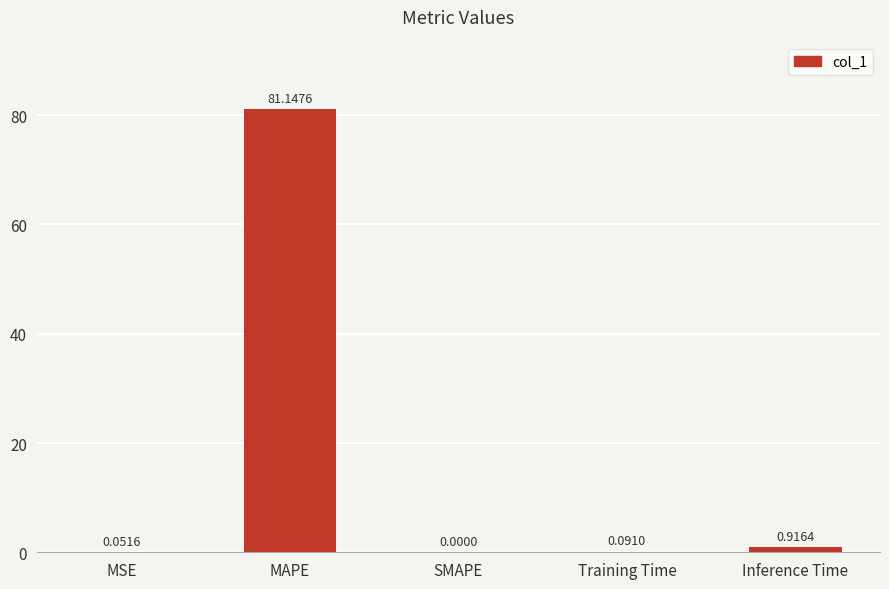

What is the sum of all values?

82.2